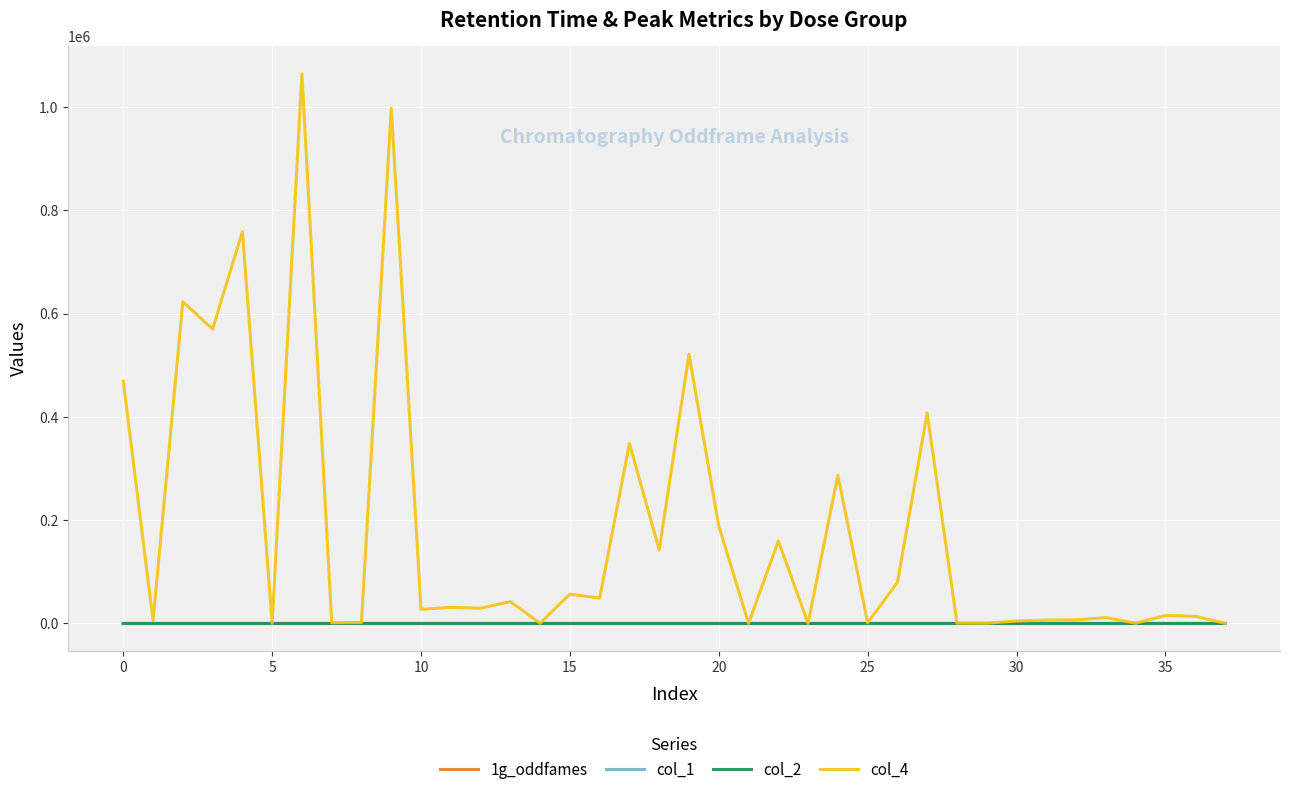

Which series has the largest range (max minus min)?

col_4